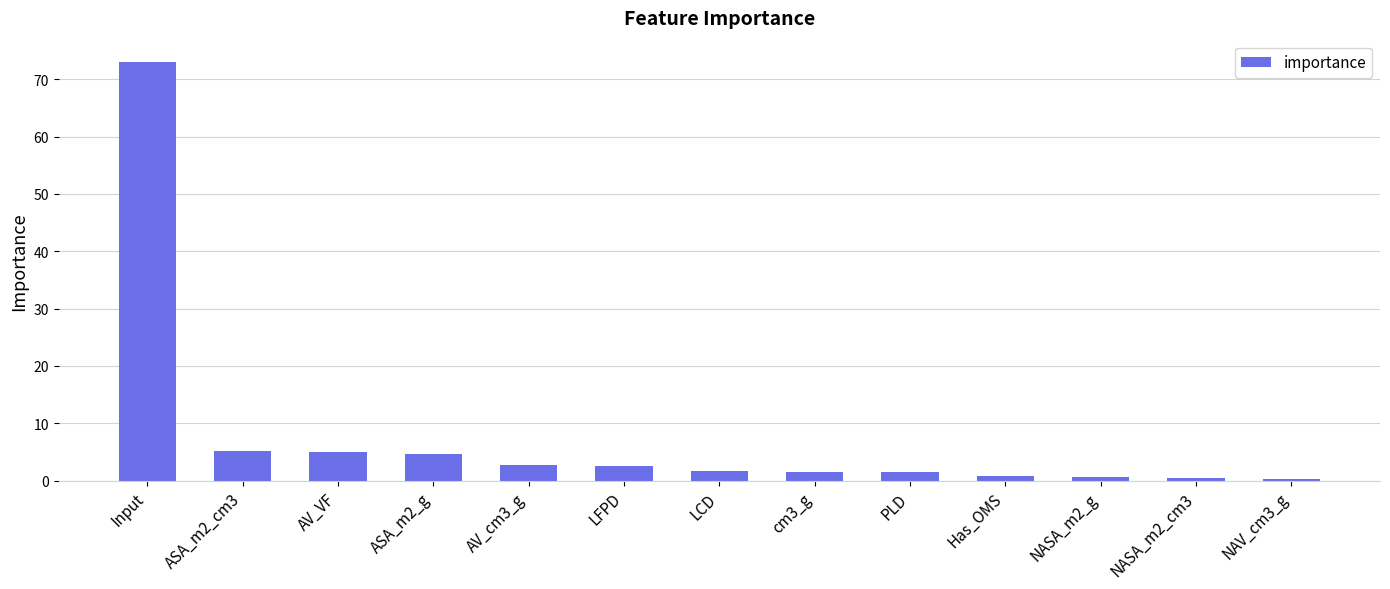

Which label corresponds to the largest value in the chart?

Input